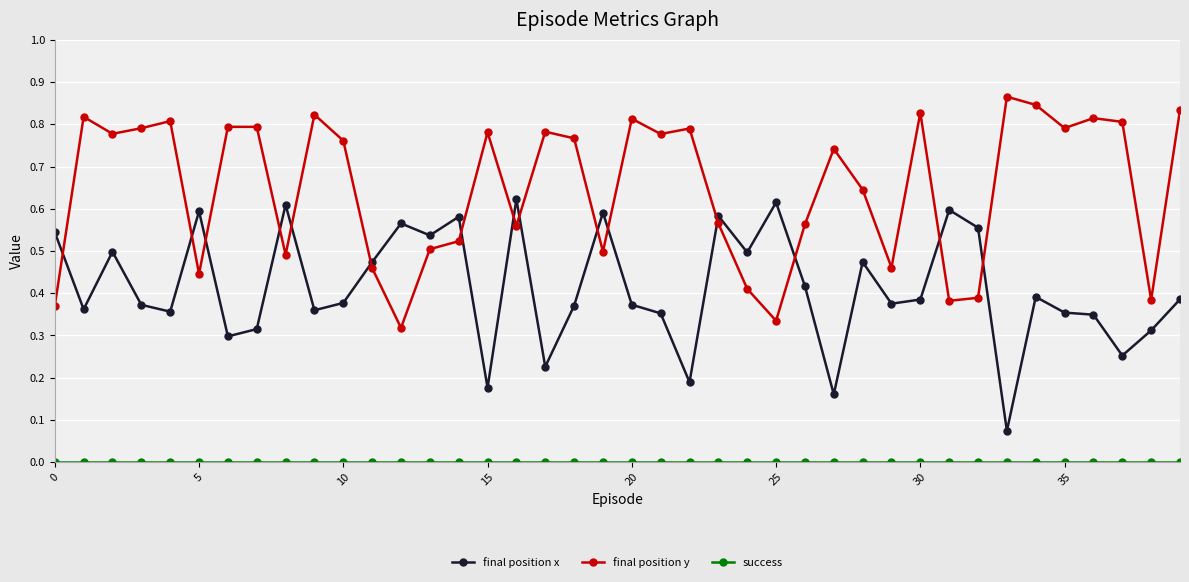

True or false: final position x and final position y intersect in this chart.

True